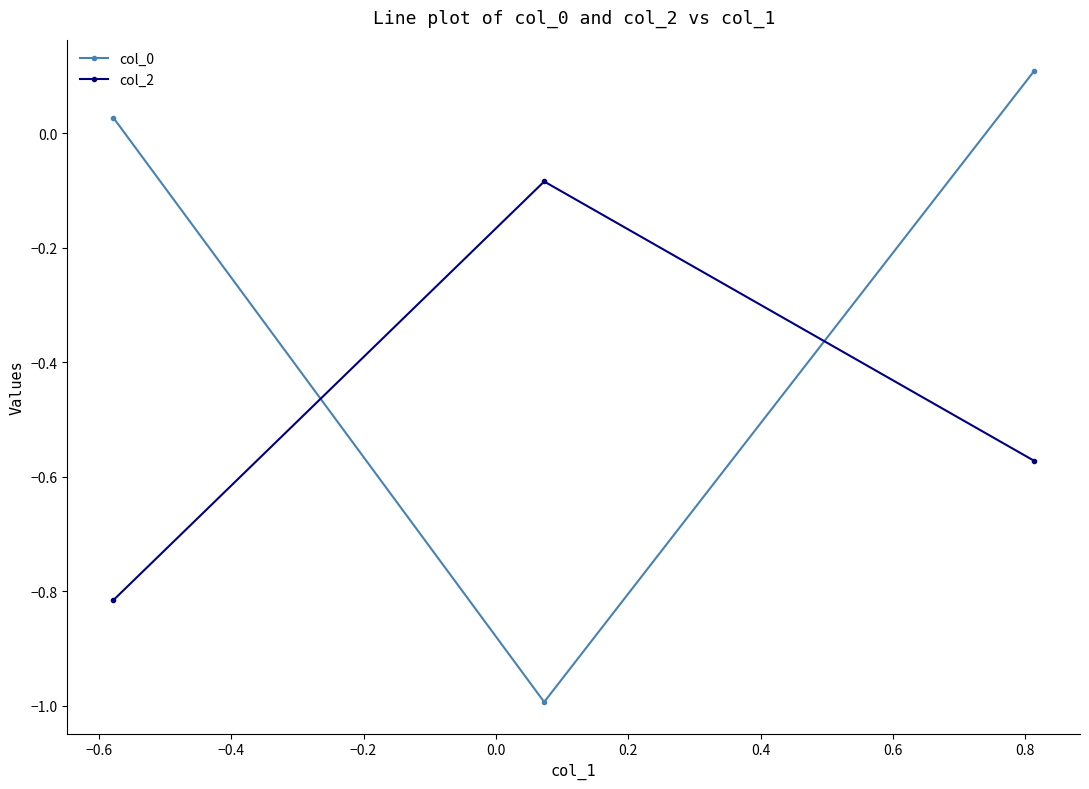

What is the smallest value displayed?

-1.0